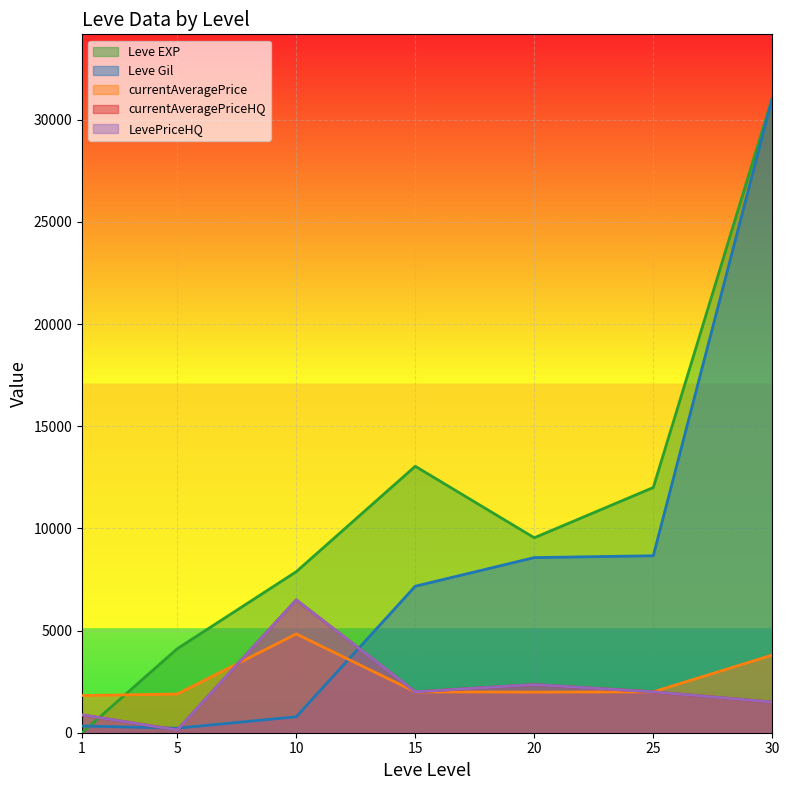

Where do LevePriceHQ and currentAveragePrice first cross each other?

5 and 10